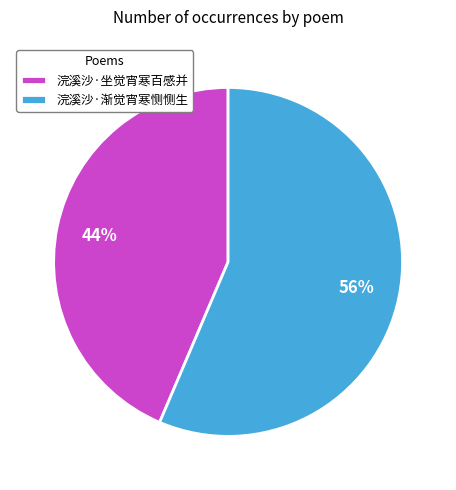

How many slices are in this pie chart?

2